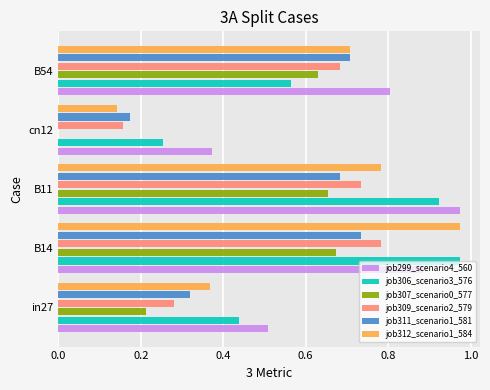

What is the total value across all series at in27?

2.1